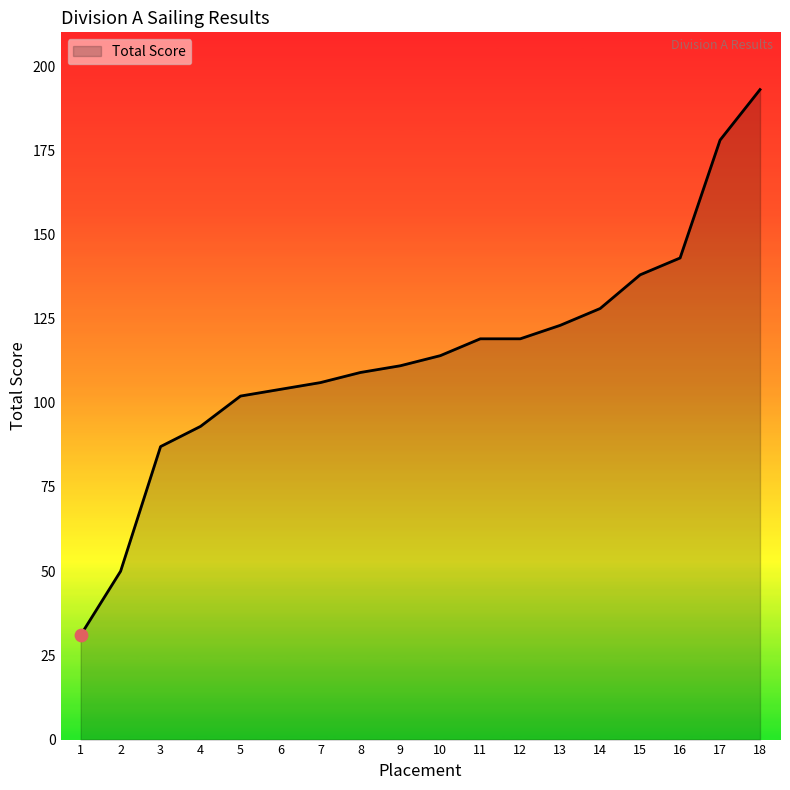

Which has a higher value, 15 or 6?

15